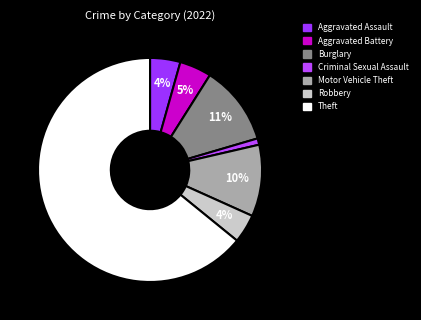

Combined, what portion of the pie is Aggravated Battery and Motor Vehicle Theft?

14.9%